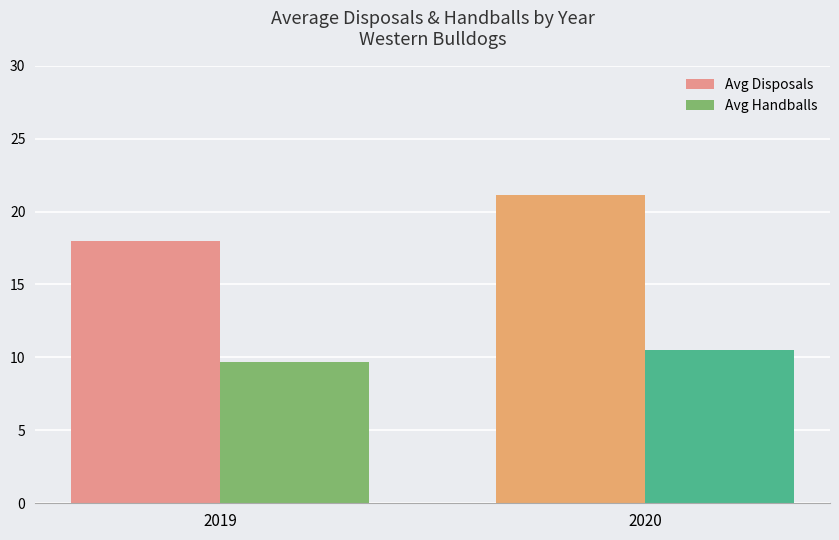

Between 2019 and 2020, which series saw the biggest shift?

Avg Disposals